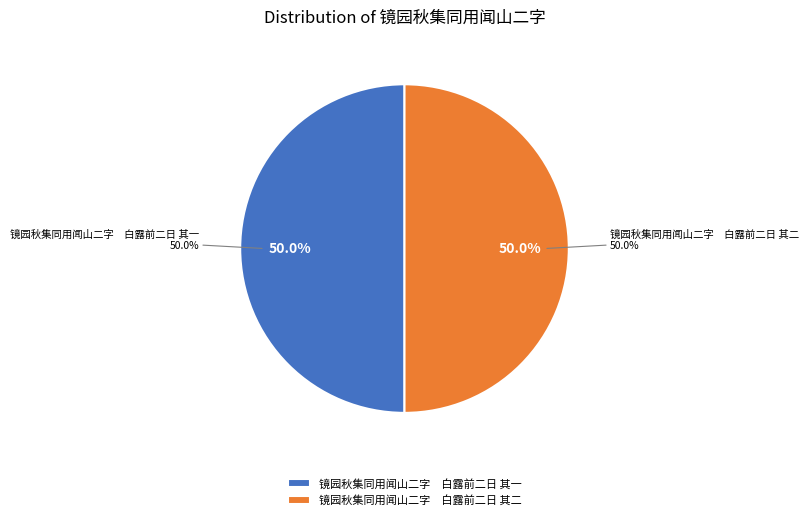

Which category has the smallest portion of the pie?

镜园秋集同用闻山二字　白露前二日 其一